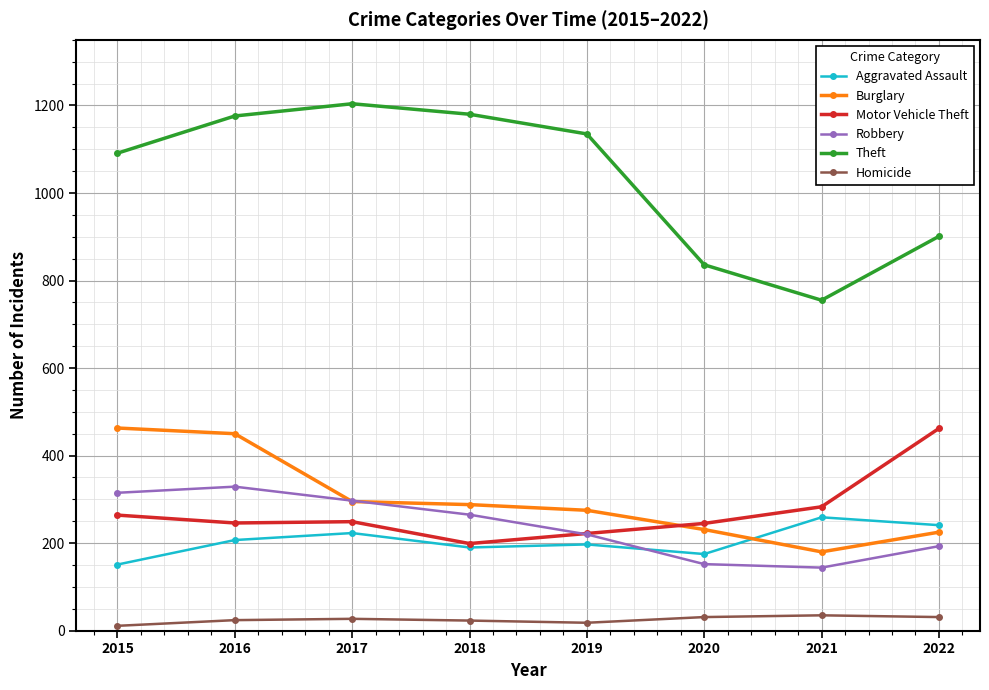

True or false: Aggravated Assault has a value of 306 at 2018.

False